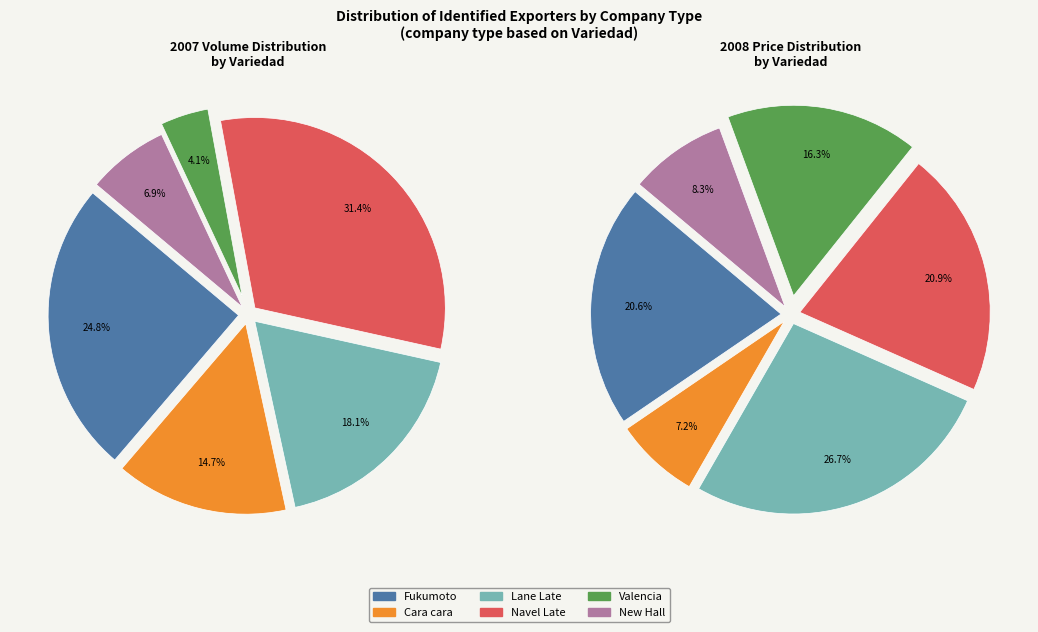

Does any single category account for the majority?

No